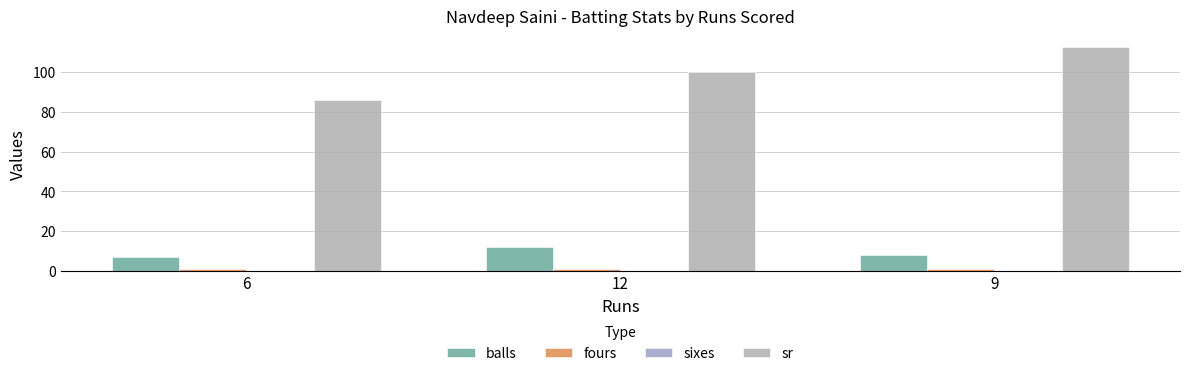

Reading right to left, what are all the values shown in this chart?

balls: 9=8.0	12=12.0	6=7.0
fours: 9=1.0	12=1.0	6=1.0
sixes: 9=0.0	12=0.0	6=0.0
sr: 9=112.5	12=100.0	6=85.7